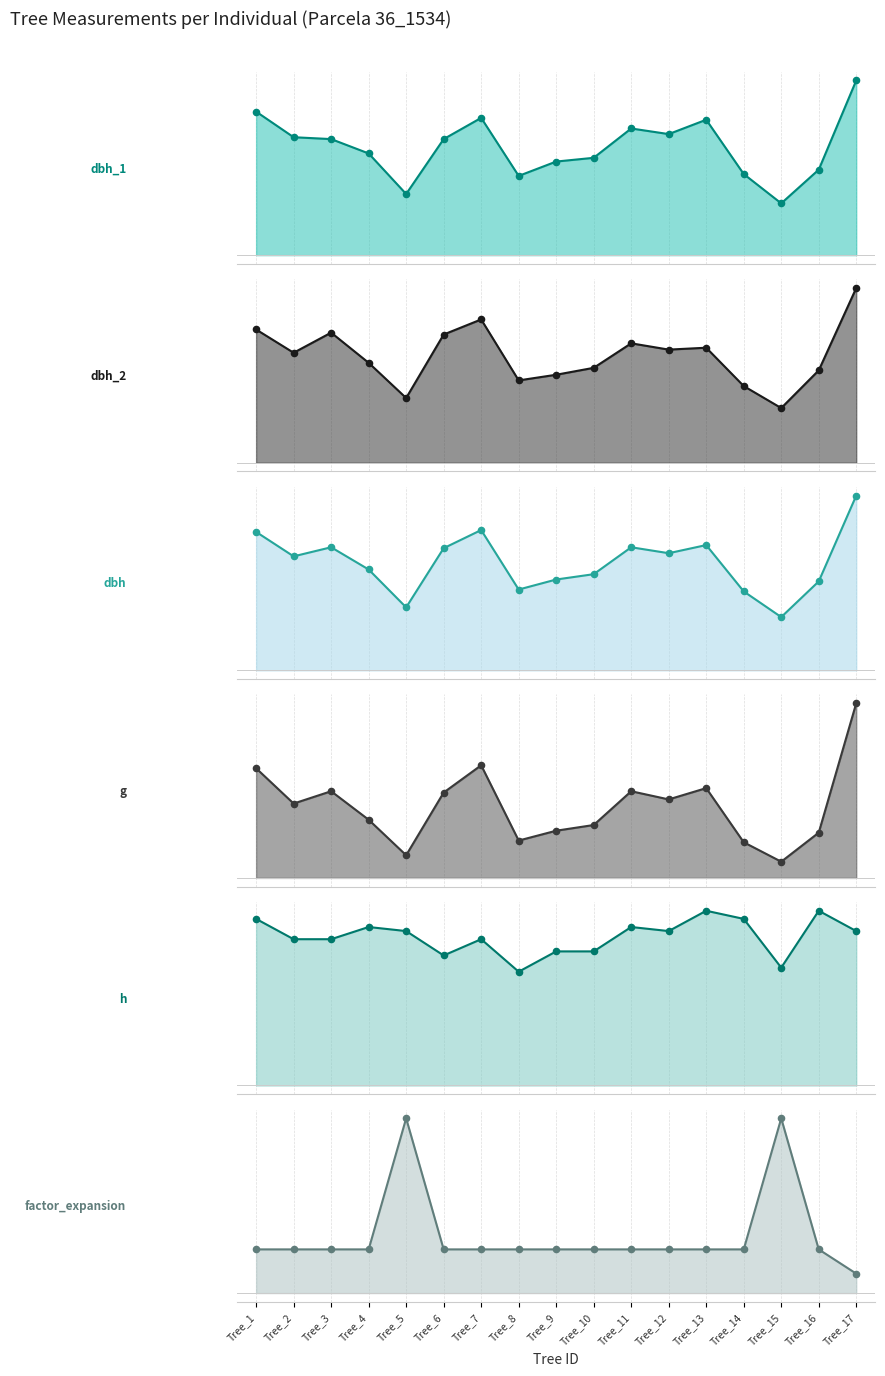

Is the value of h at Tree_8 greater than the value of factor_expansion at Tree_8?

No